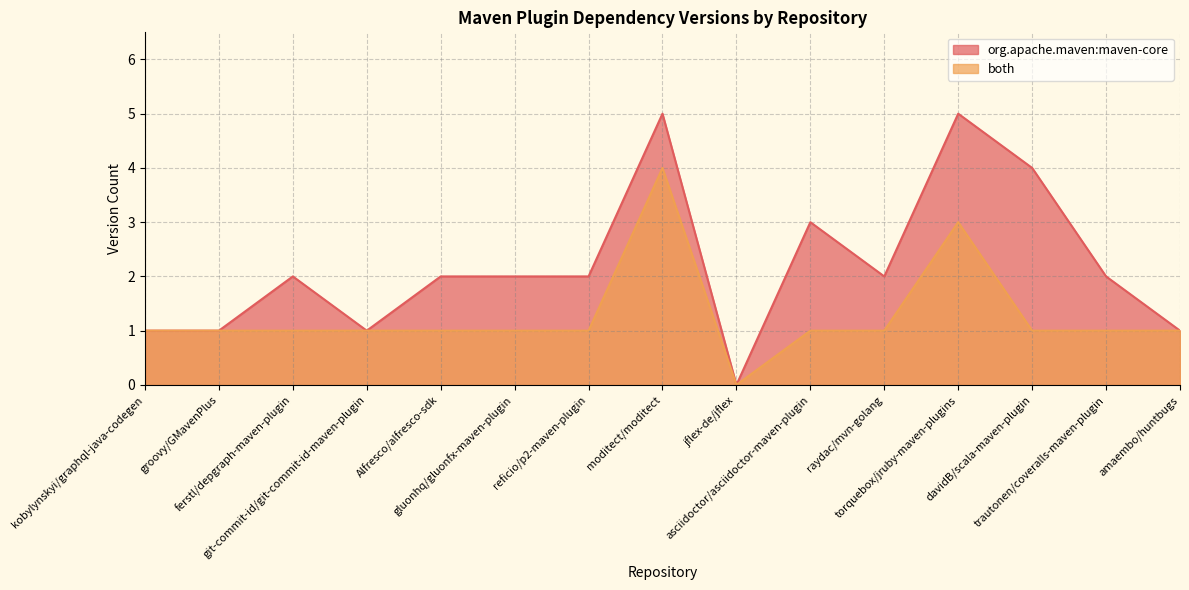

At which category does the chart reach its minimum across all series?

jflex-de/jflex